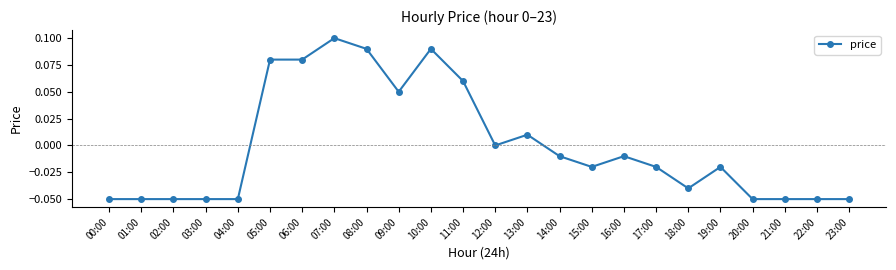

What is the label of the 12th point from the right?

12:00